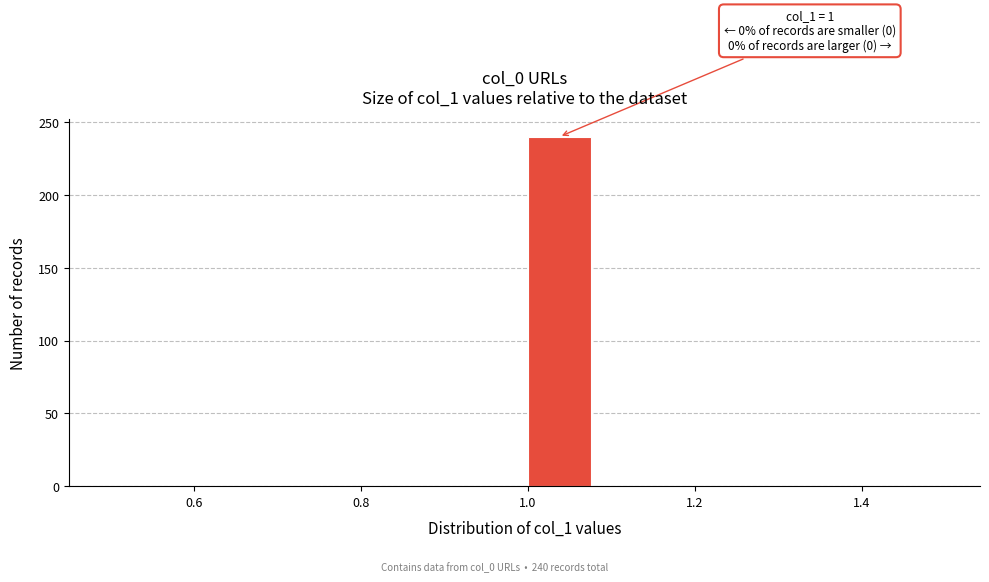

Over which range of the x-axis is the bar tallest?

1.00 to 1.08